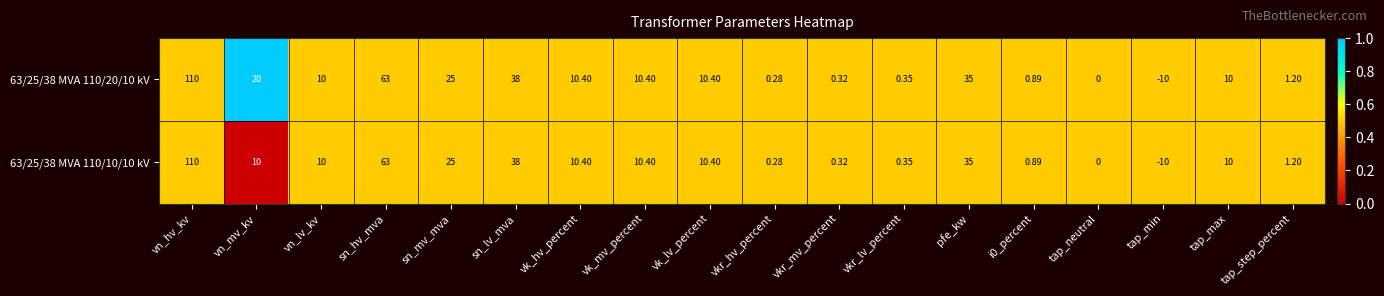

What is the total value across all series at vn_hv_kv?

220.0